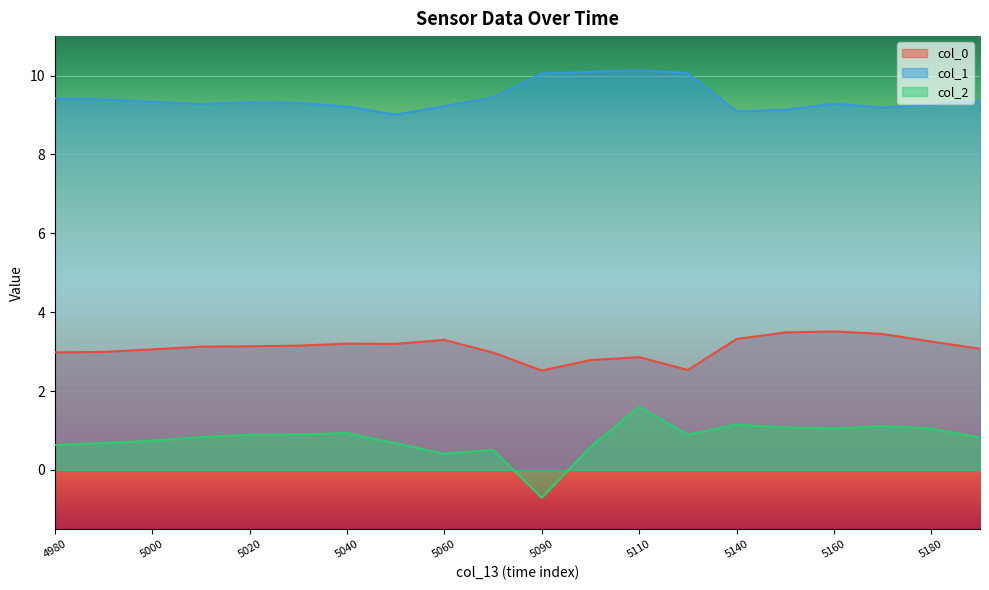

What is the maximum value for col_2?

1.6